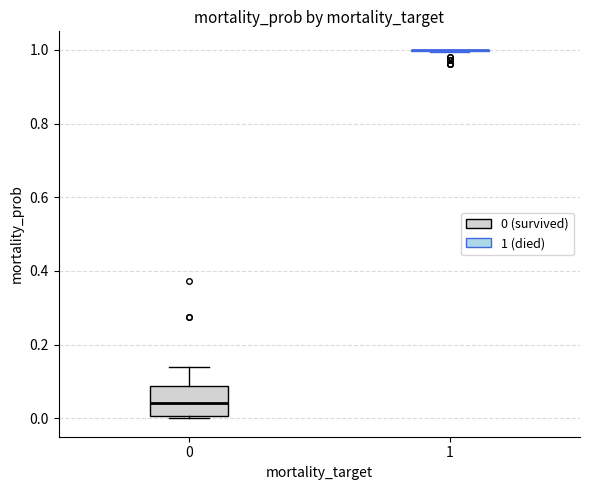

Reading left to right, transcribe this box plot: for each box, give where its median line is, the range the box spans, and where its two whiskers end, as read against the y-axis. The values are not printed on the chart, so give them approximately, as read against the axis.

0: median 0.04, box 0.00 to 0.08, whiskers 0.00 (just below the box's lower edge) to 0.14
1: box collapsed to a line at 1.00, whiskers 1.00 to 1.00